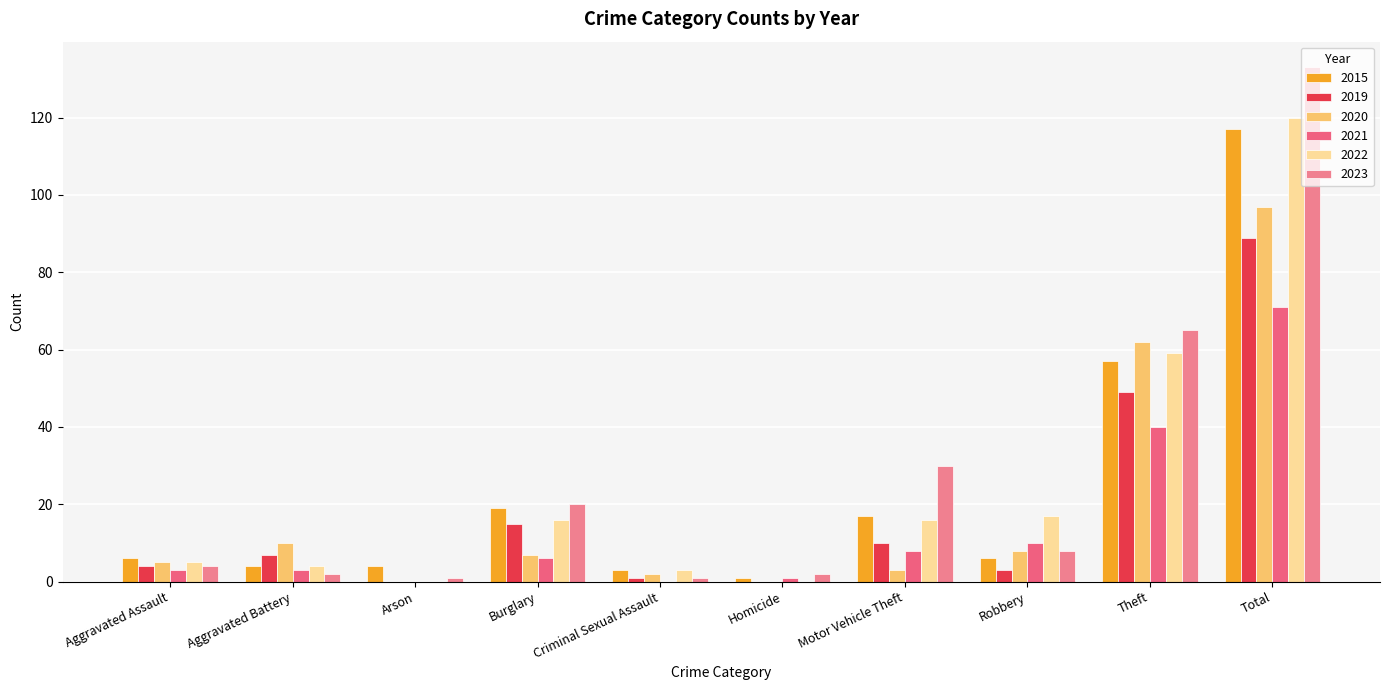

Are the bars horizontal?

No